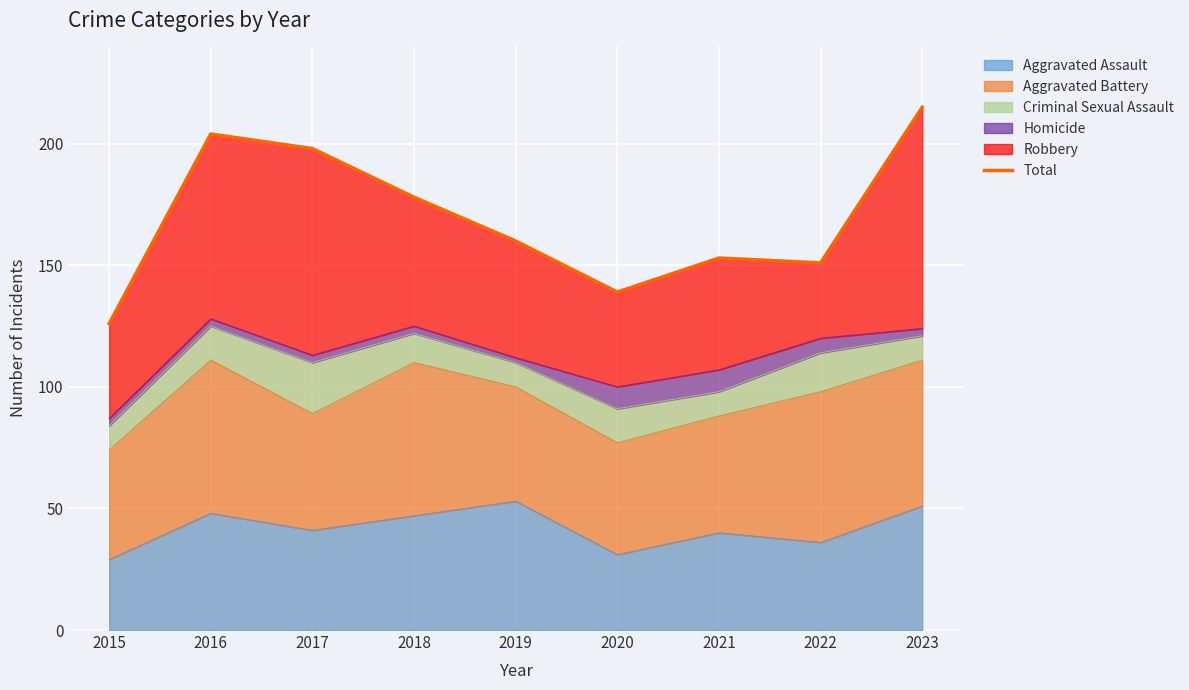

At which category does the chart reach its peak across all series?

2023